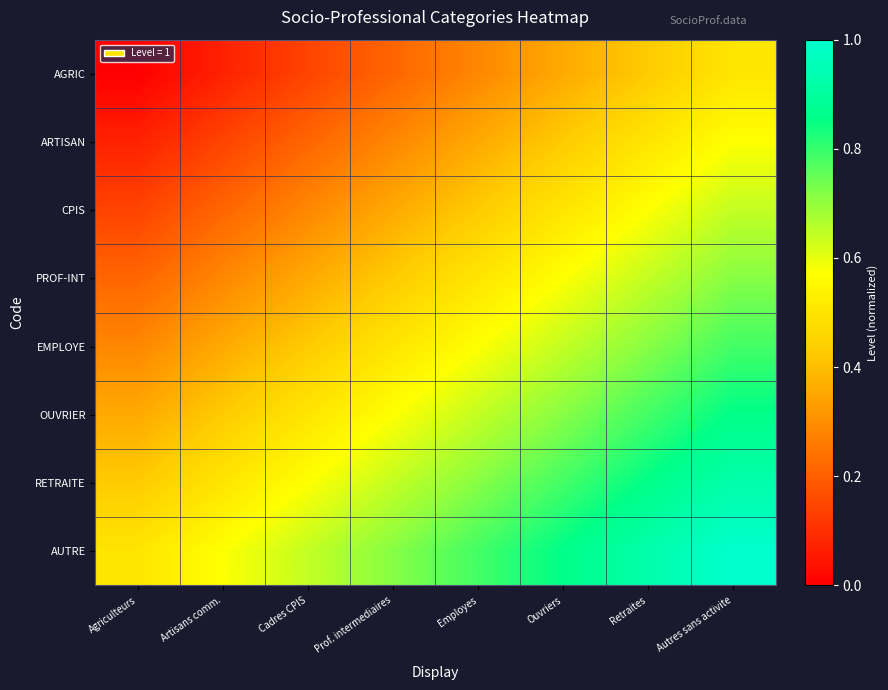

Rank the series by their maximum value, from lowest to highest.

AGRIC, ARTISAN, CPIS, PROF-INT, EMPLOYE, OUVRIER, RETRAITE, AUTRE